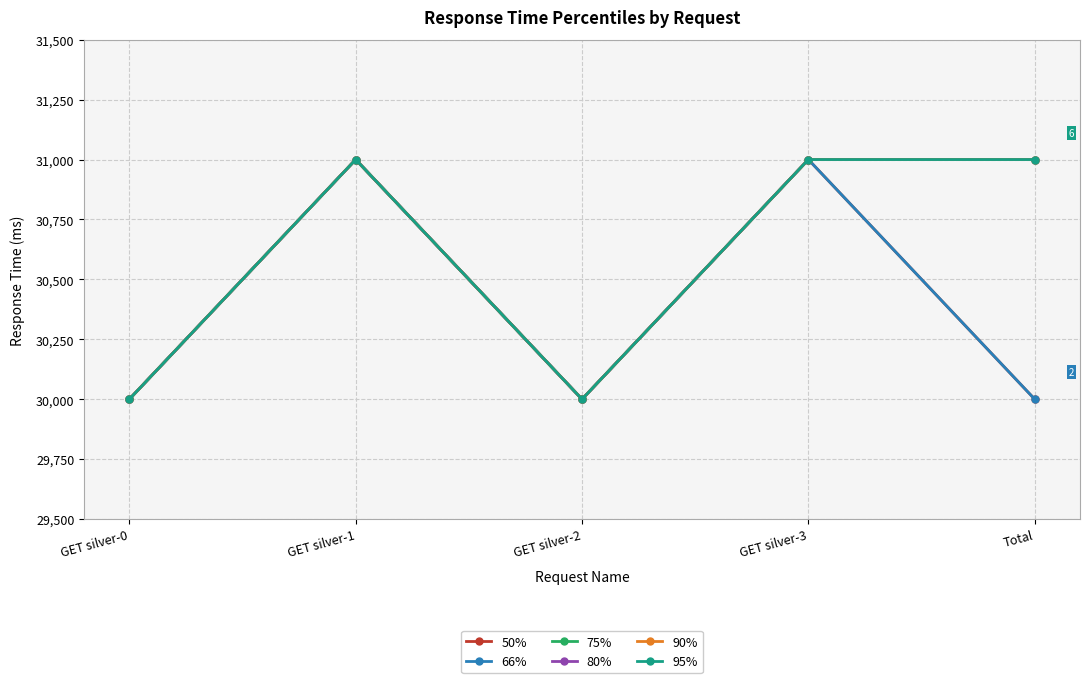

What is the value of the 95% point at the 5th from the left?

31000